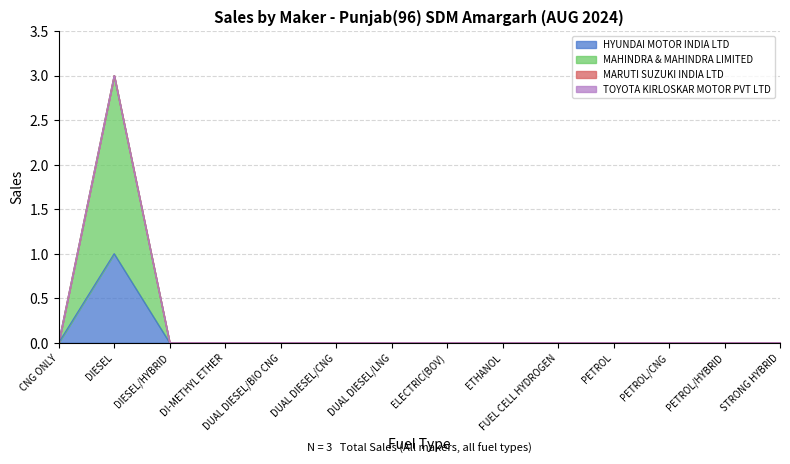

Does the chart have visible grid lines?

Yes